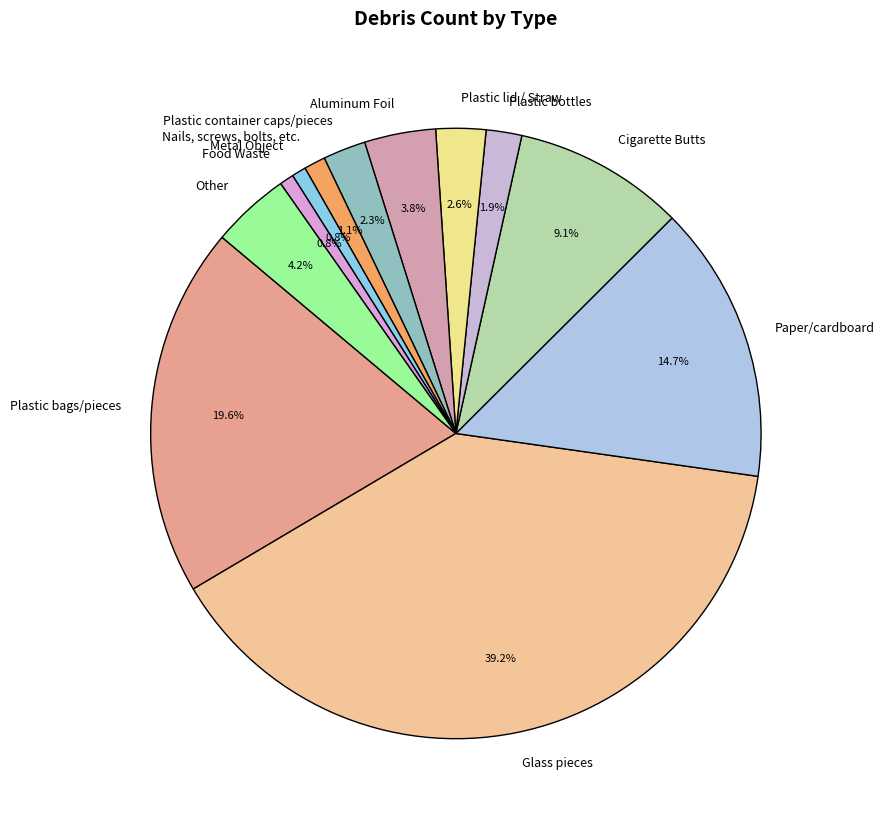

Does Plastic container caps/pieces represent more than half of the total?

No